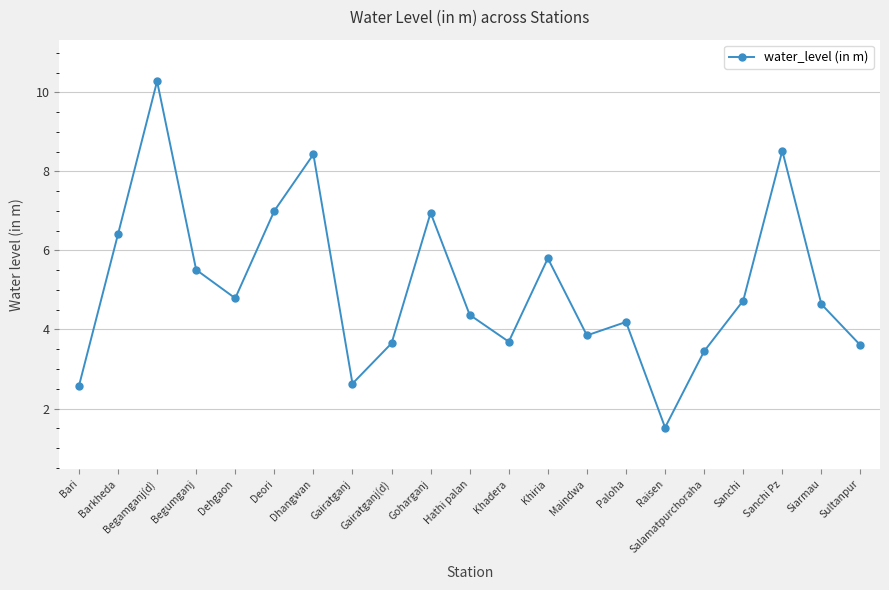

Which category has the highest value across all series?

Begamganj(d)